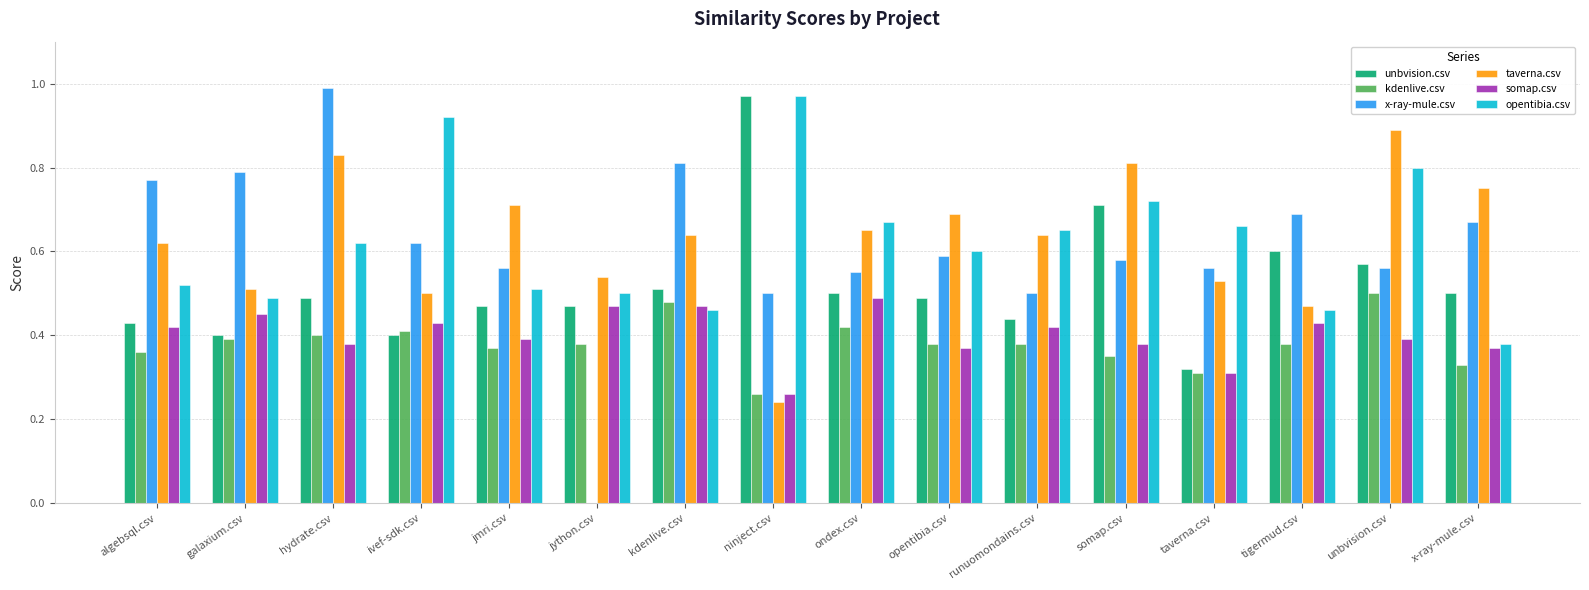

At which label is unbvision.csv closest to 0?

taverna.csv